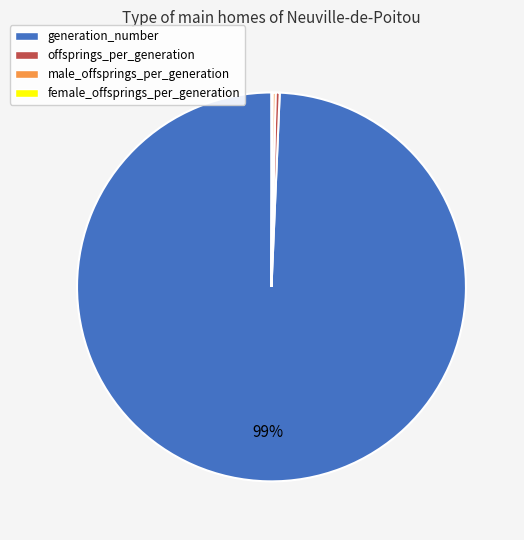

Which has a higher value, generation_number or offsprings_per_generation?

generation_number